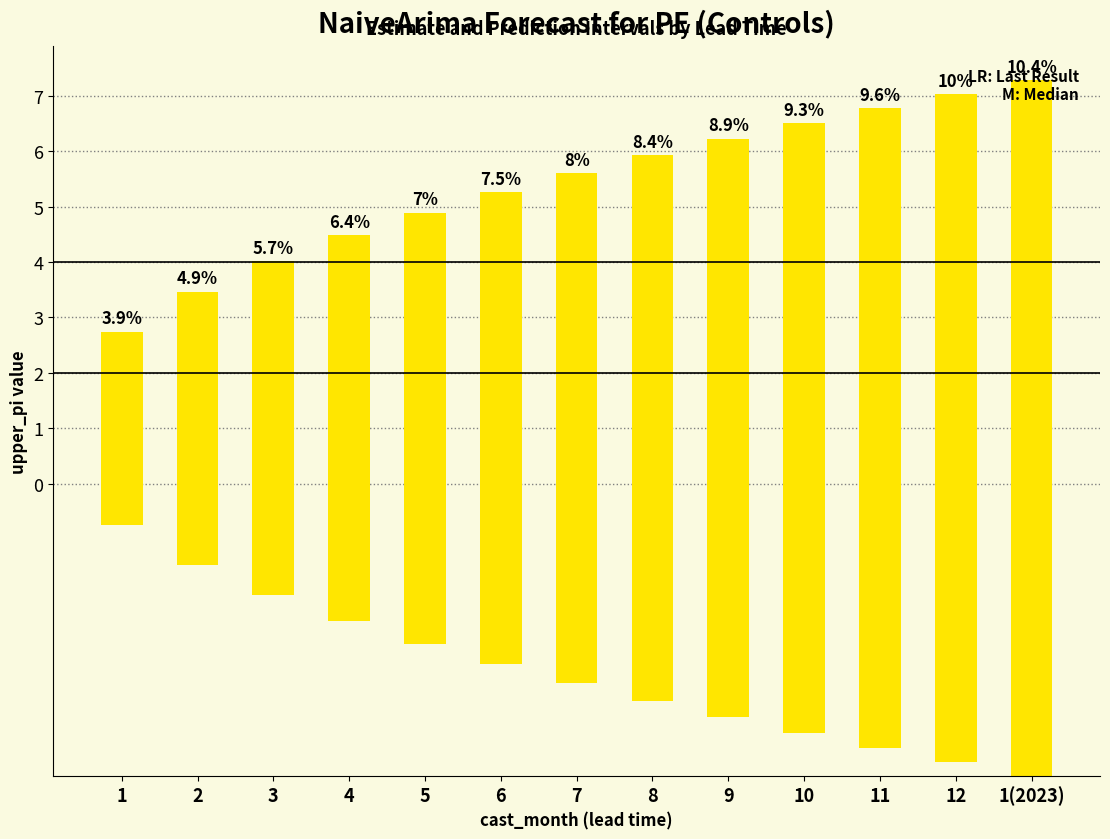

Count the number of data series in this chart.

2